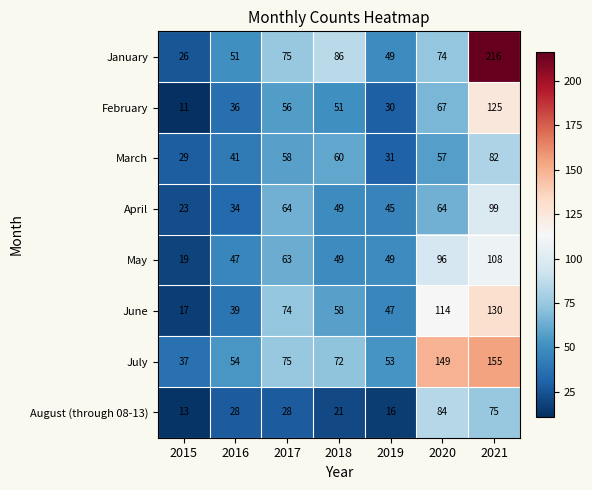

What is the total value across all series at 2017?

493